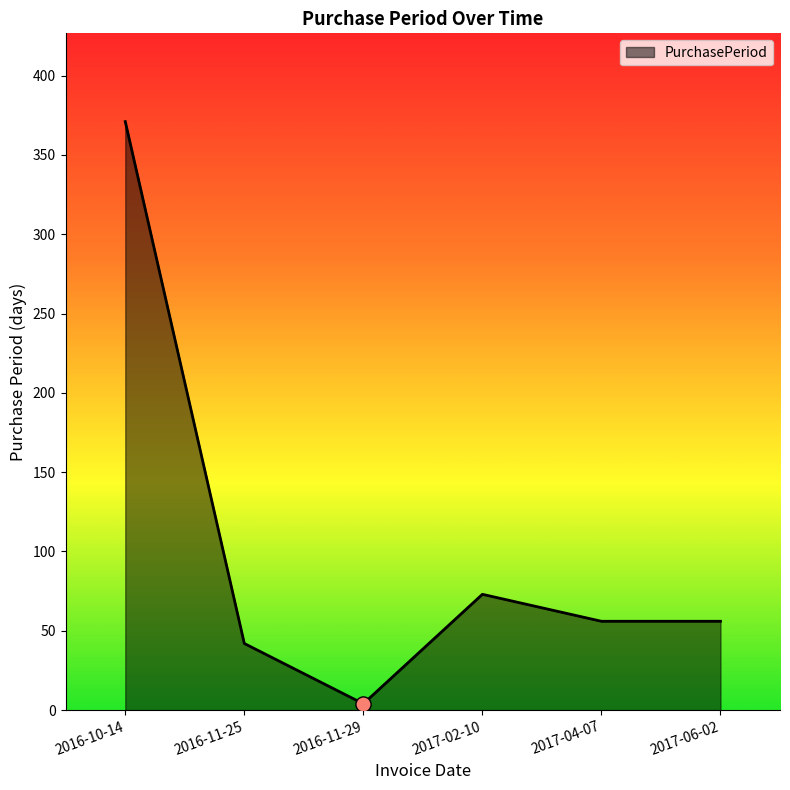

Which has a higher value, 2017-02-10 or 2017-06-02?

2017-02-10